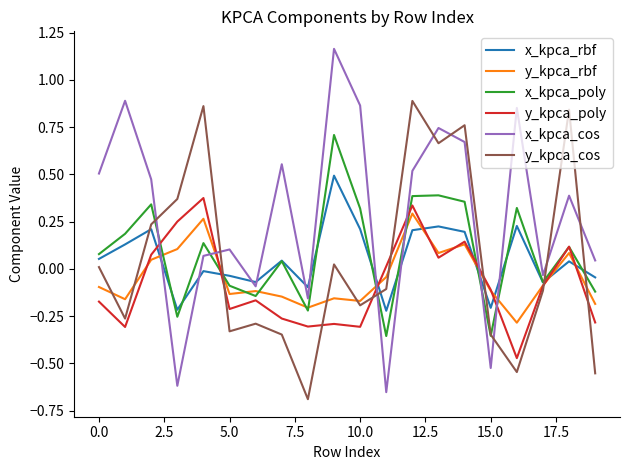

Which series has the largest total across all categories?

x_kpca_cos